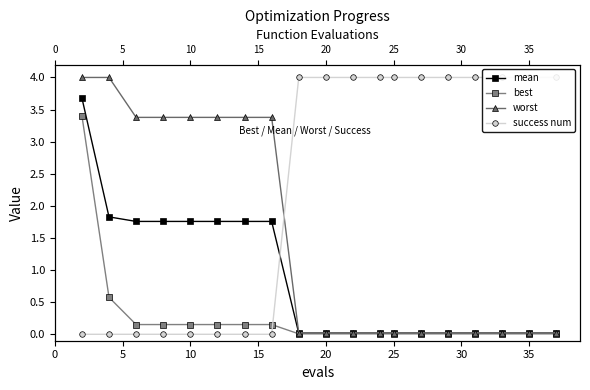

True or false: mean has a value of 0.0 at 10.

False